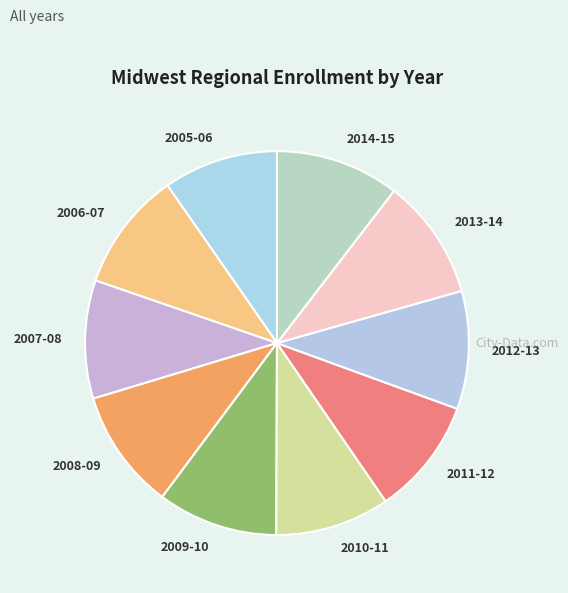

Does 2008-09 represent more than half of the total?

No